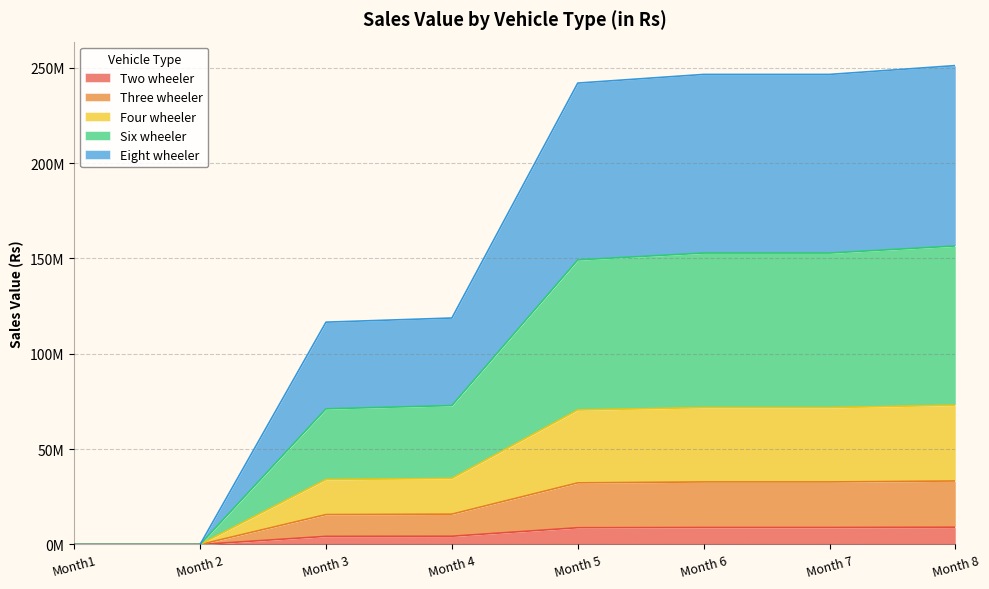

What is the difference between the Two wheeler values at Month 4 and Month1?

4326945.0